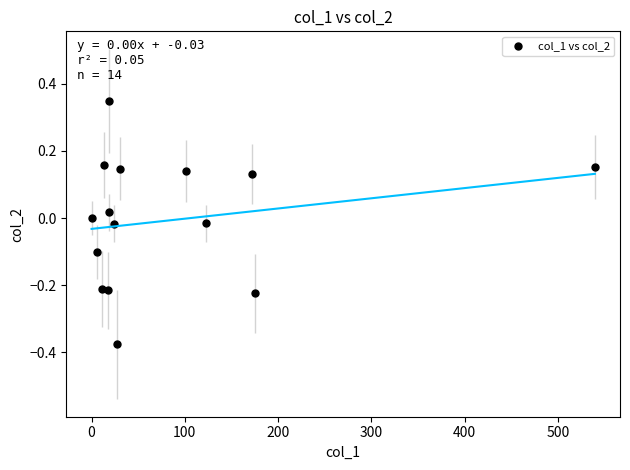

What is the range of X values (max minus min)?

539.7